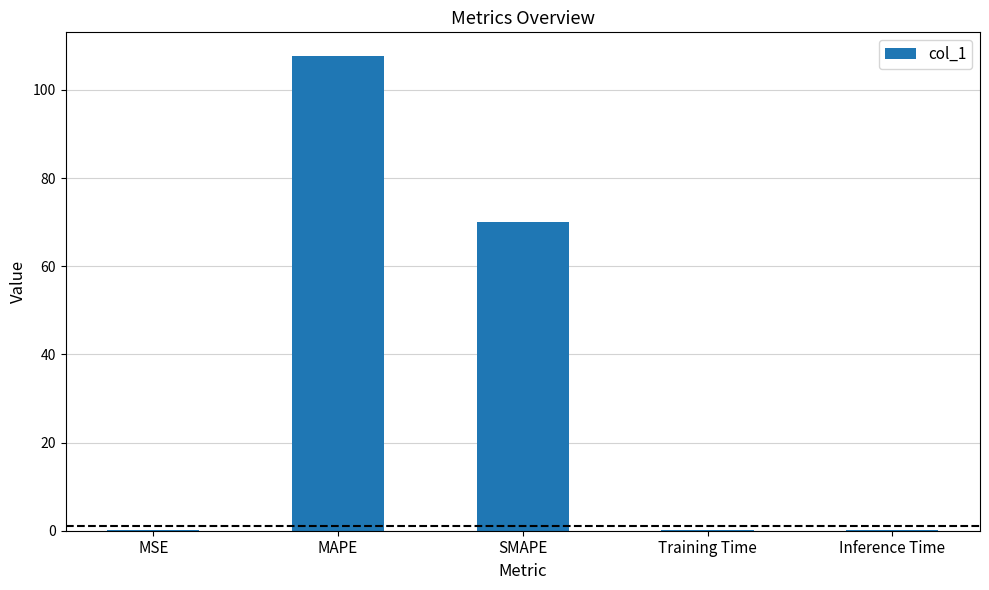

What is the difference between the values at MSE and Inference Time?

0.1